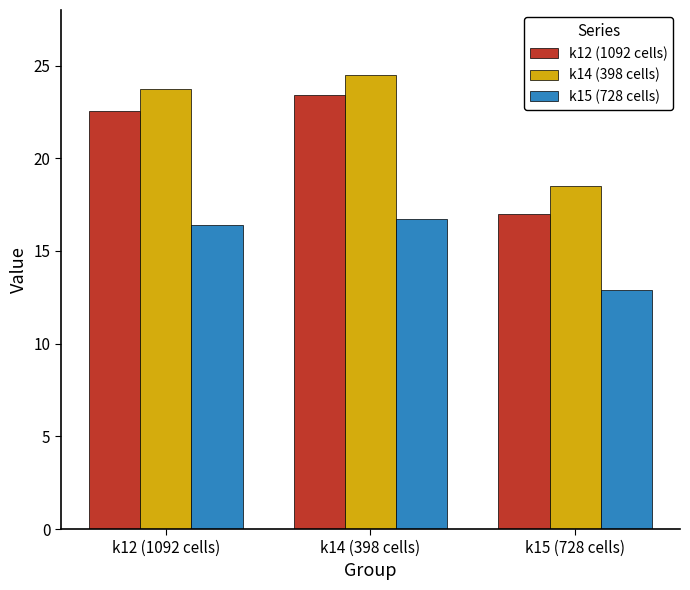

List the series in order of their overall mean, lowest first.

k15 (728 cells), k12 (1092 cells), k14 (398 cells)